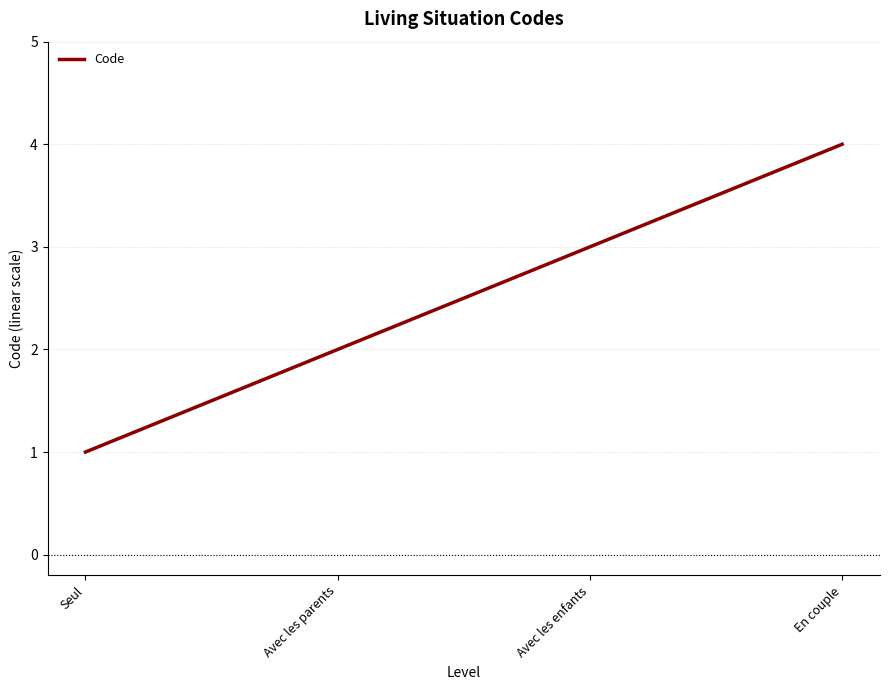

What position from the left is Avec les enfants?

3